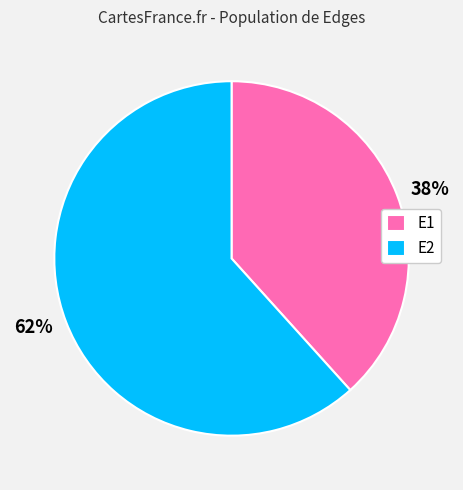

Combined, do E1 and E2 account for over 50%?

Yes